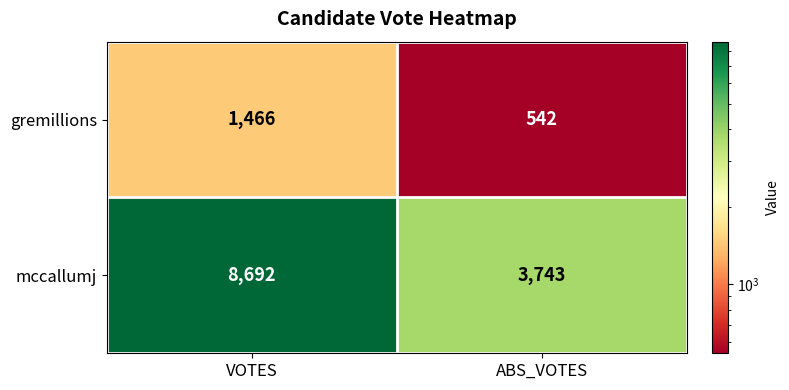

What is the minimum value shown in the chart?

542